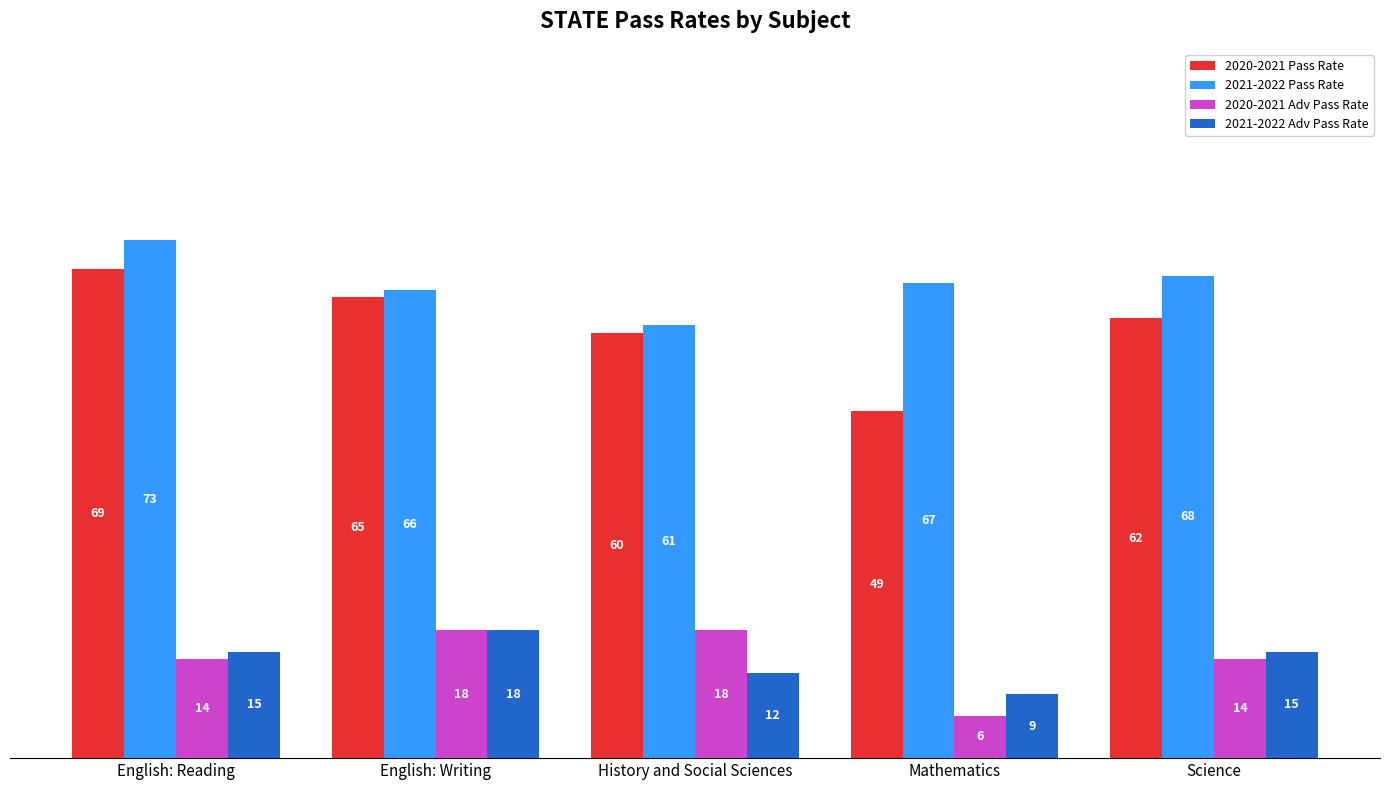

At which category is the sum across all series the highest?

English: Reading